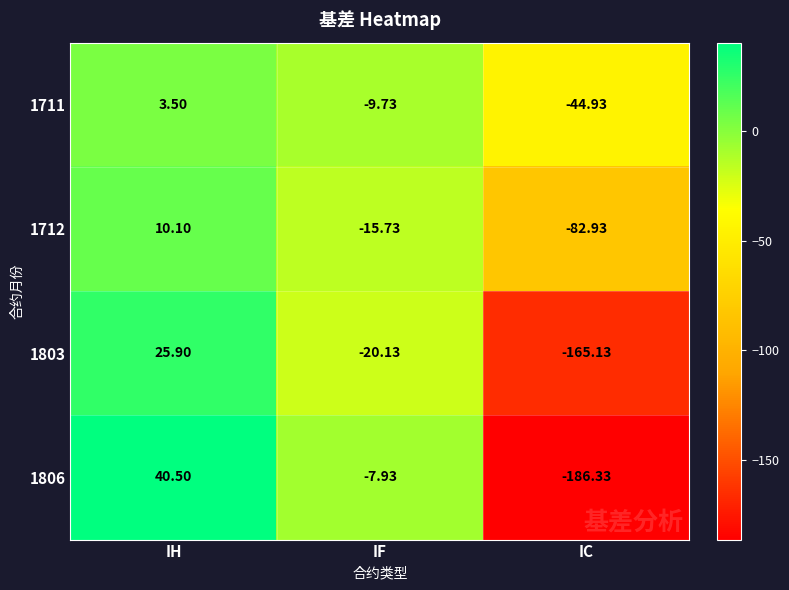

Which category has the lowest value across all series?

IC